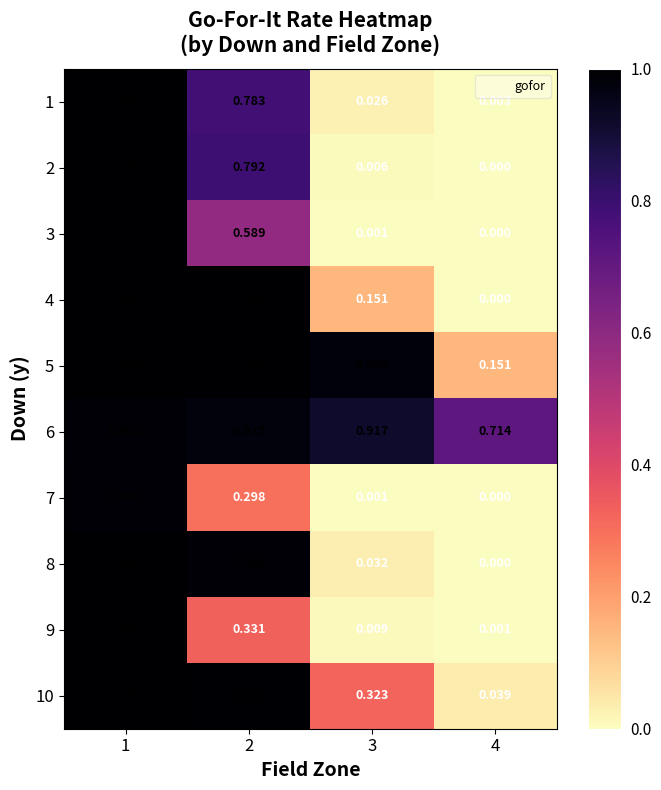

Is the value of 5 at 3 greater than the value of 6 at 3?

Yes